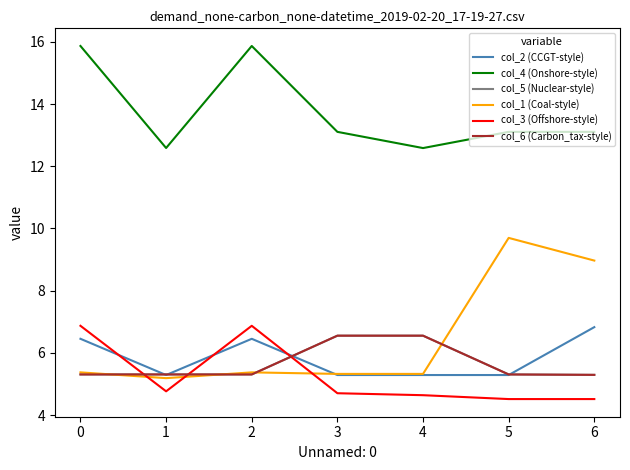

Does the chart have visible grid lines?

No